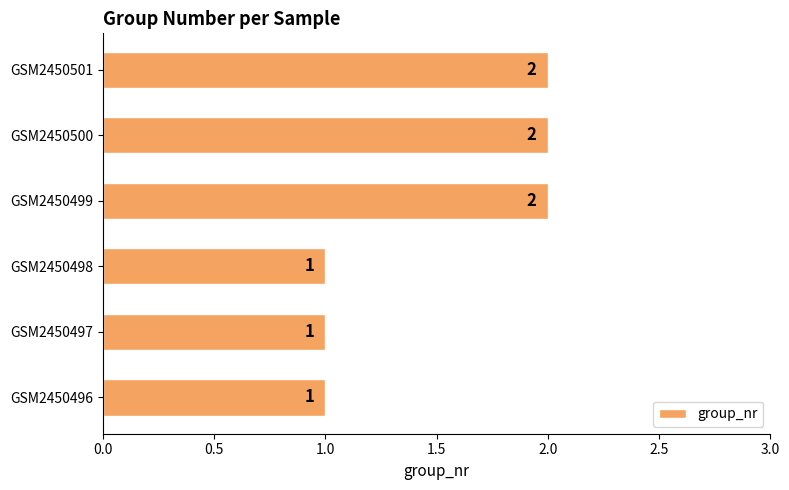

How many bars are there in total?

6